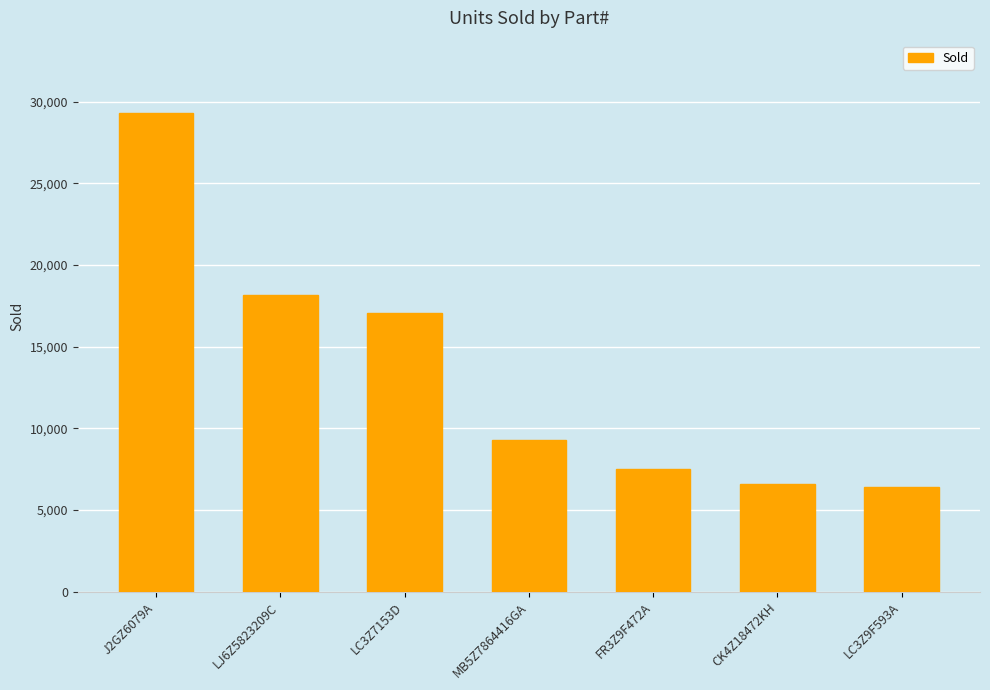

The value at FR3Z9F472A is 7519. True or false?

True